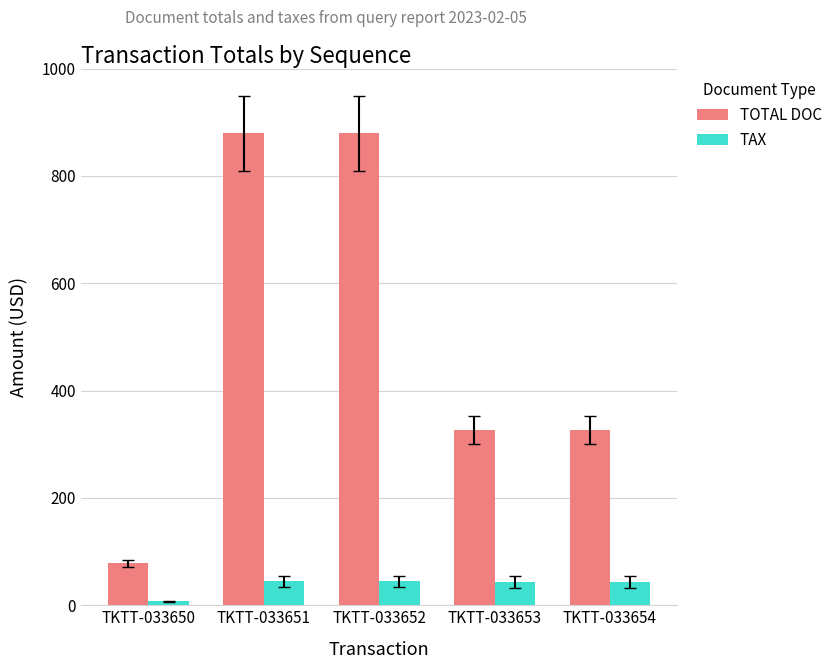

At TKTT-033652, list the series in order from smallest to largest.

TAX, TOTAL DOC